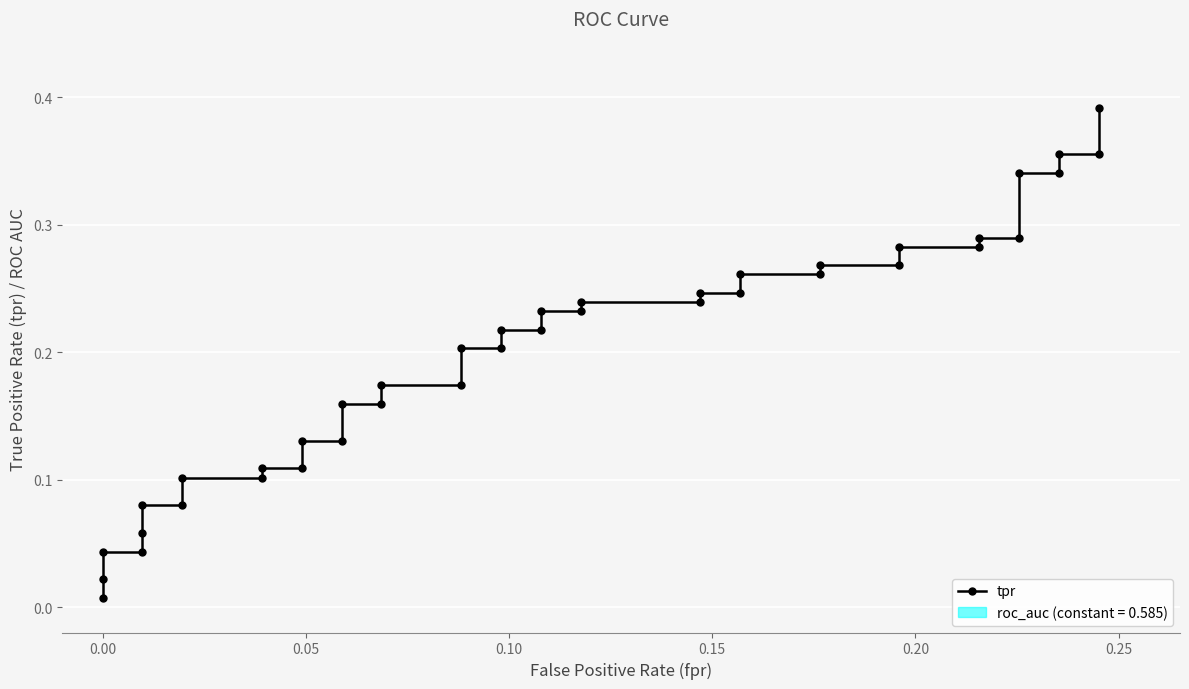

What is the greatest value displayed?

0.4